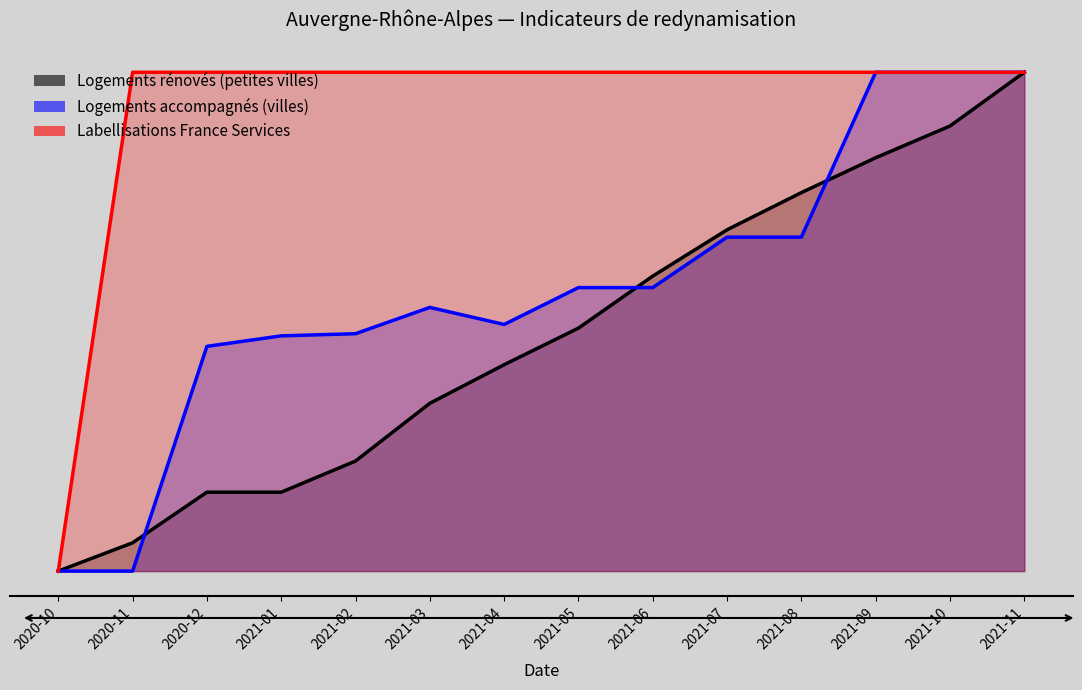

Which series has the largest total across all categories?

Labellisations France Services